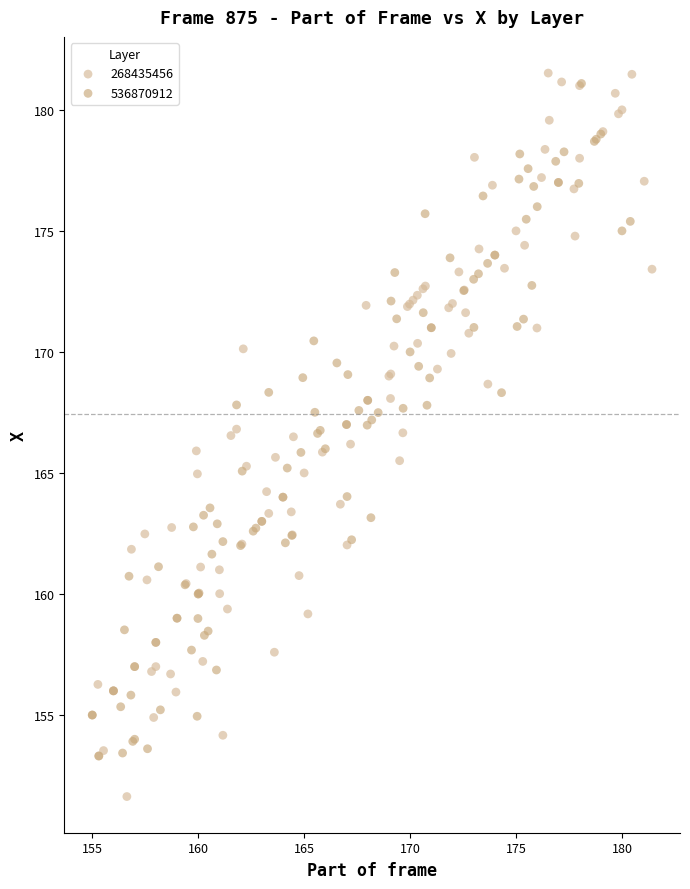

Which series has the largest Y range (max minus min)?

268435456